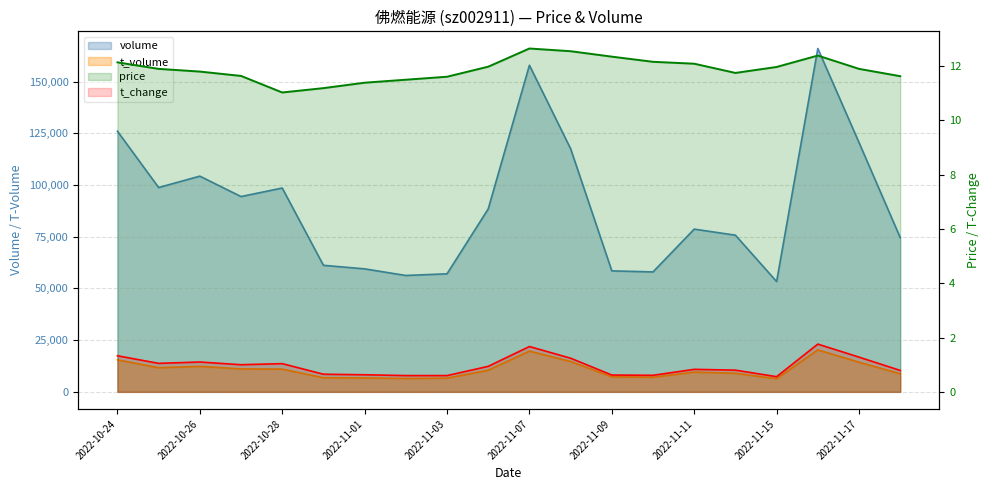

At which label is t_change closest to 1?

2022-10-27